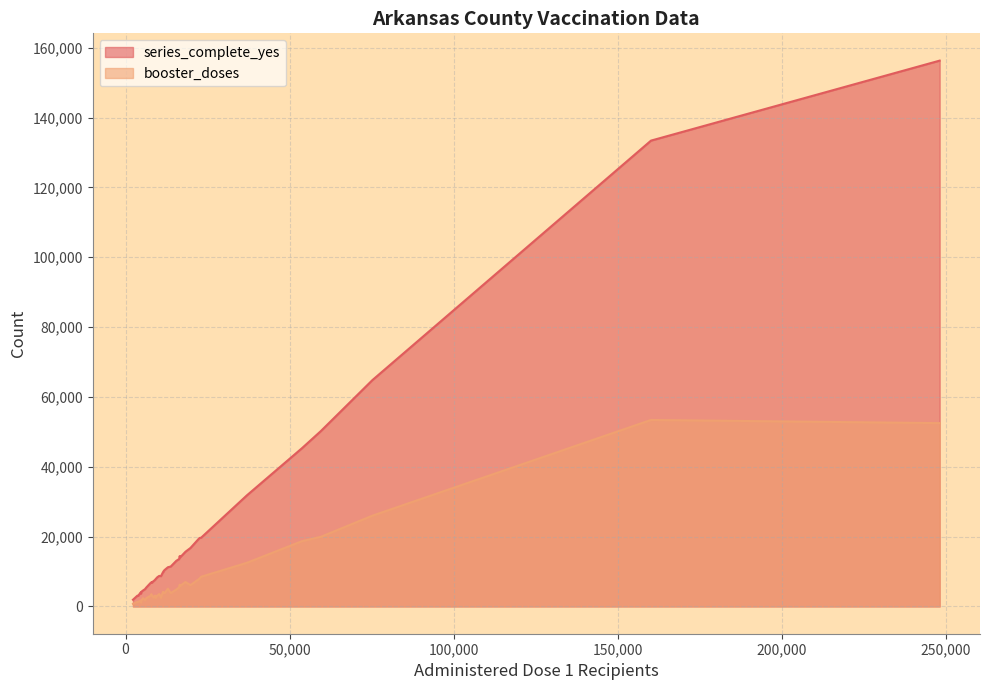

True or false: series_complete_yes and booster_doses cross at least once.

False